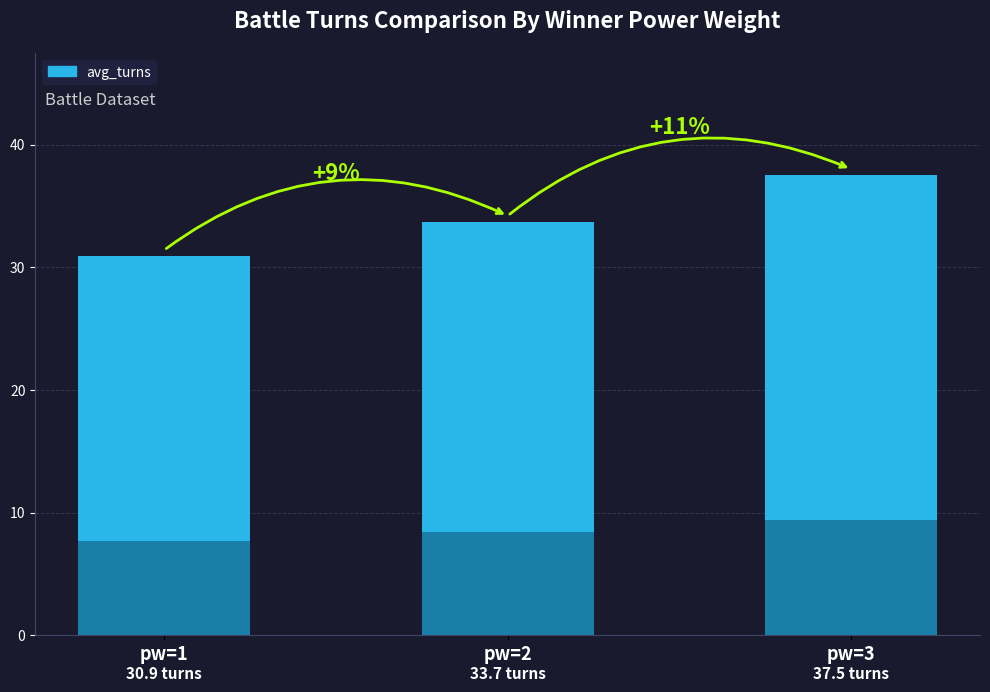

Where is the data nearest to the value 34?

pw=2